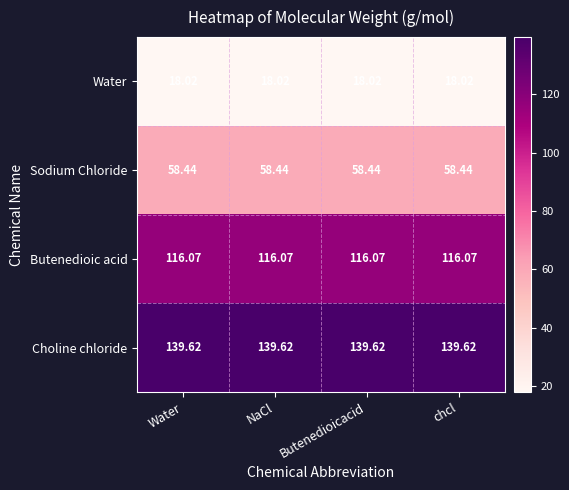

What is the difference between the highest and lowest values at chcl?

121.6